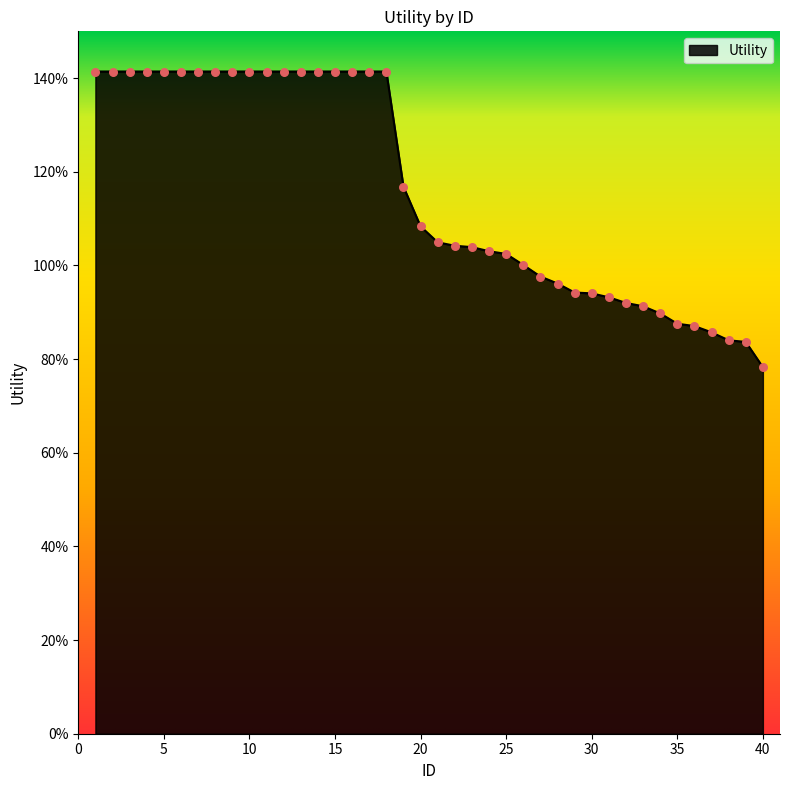

Does the chart have visible grid lines?

No